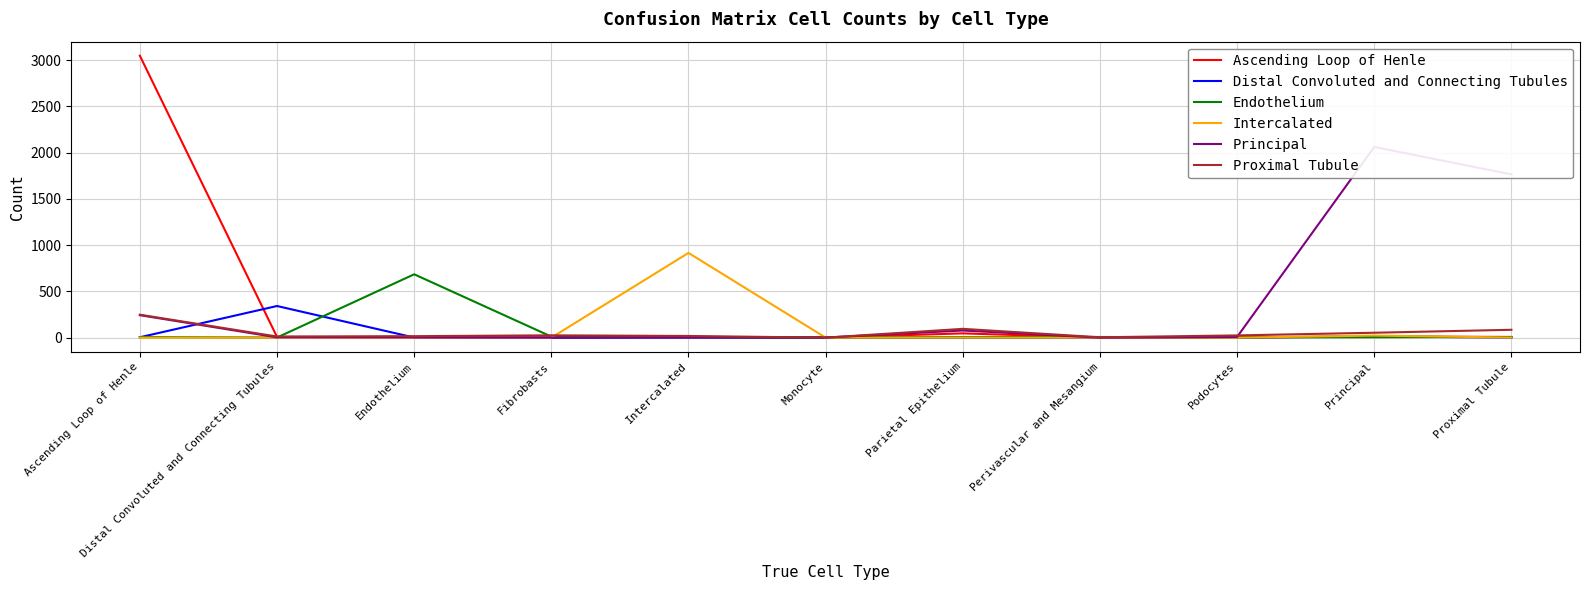

List the labels in order of Principal value, largest first.

Principal, Proximal Tubule, Ascending Loop of Henle, Parietal Epithelium, Podocytes, Distal Convoluted and Connecting Tubules, Endothelium, Intercalated, Fibrobasts, Monocyte, Perivascular and Mesangium